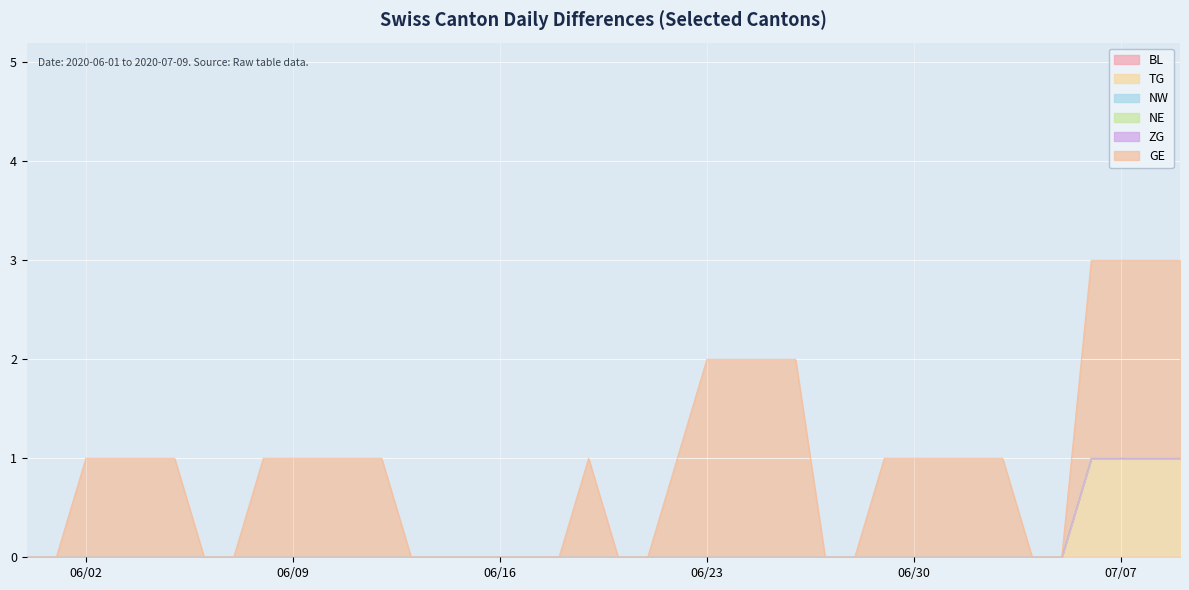

What is the average value of the GE series?

1